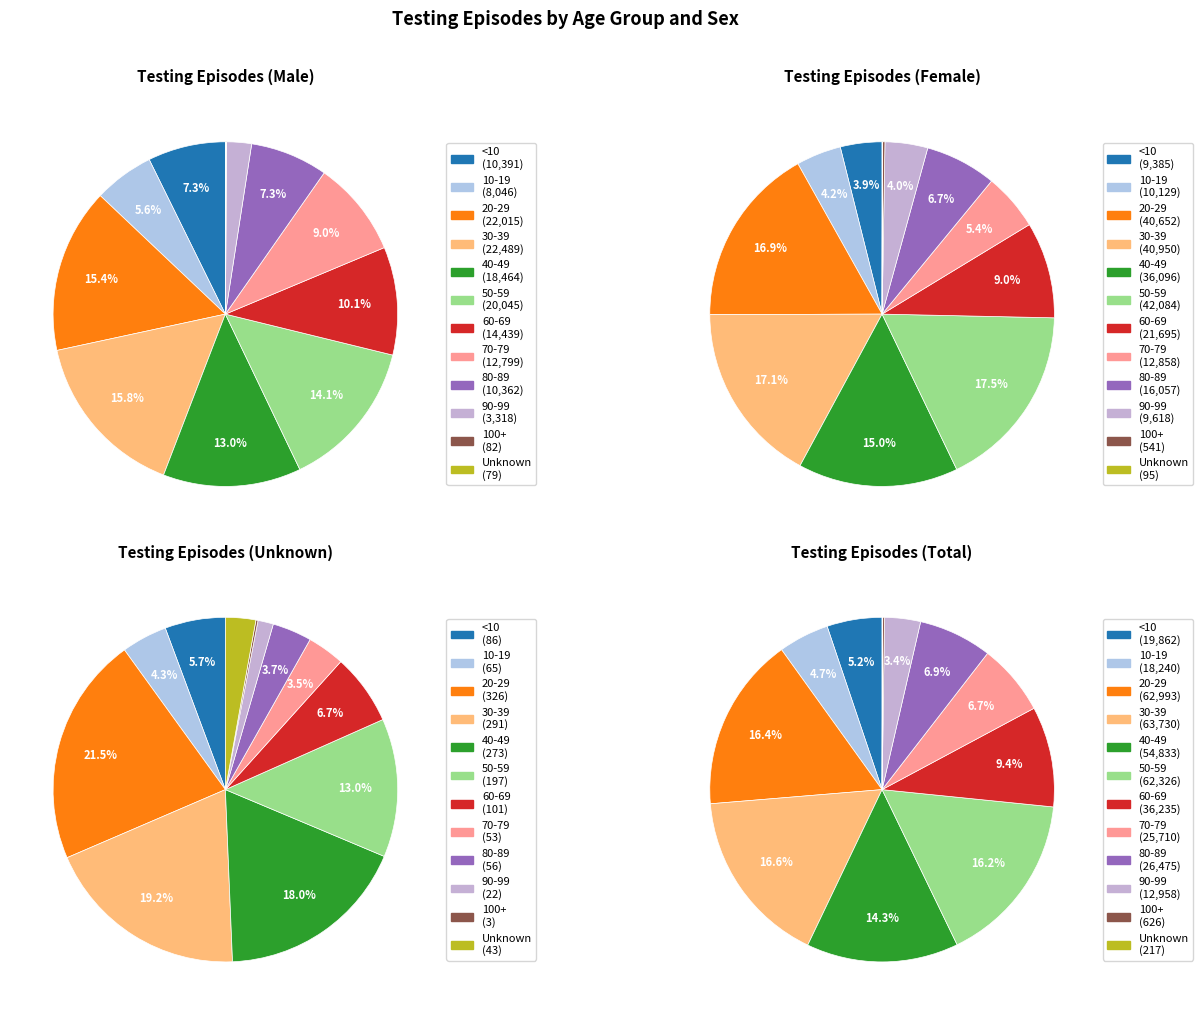

Does Unknown account for over 50% of the chart?

No